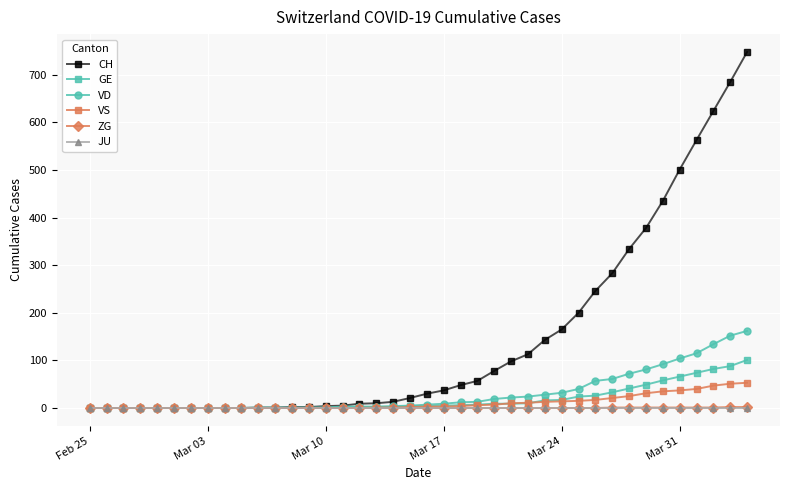

Which series has the largest total across all categories?

CH